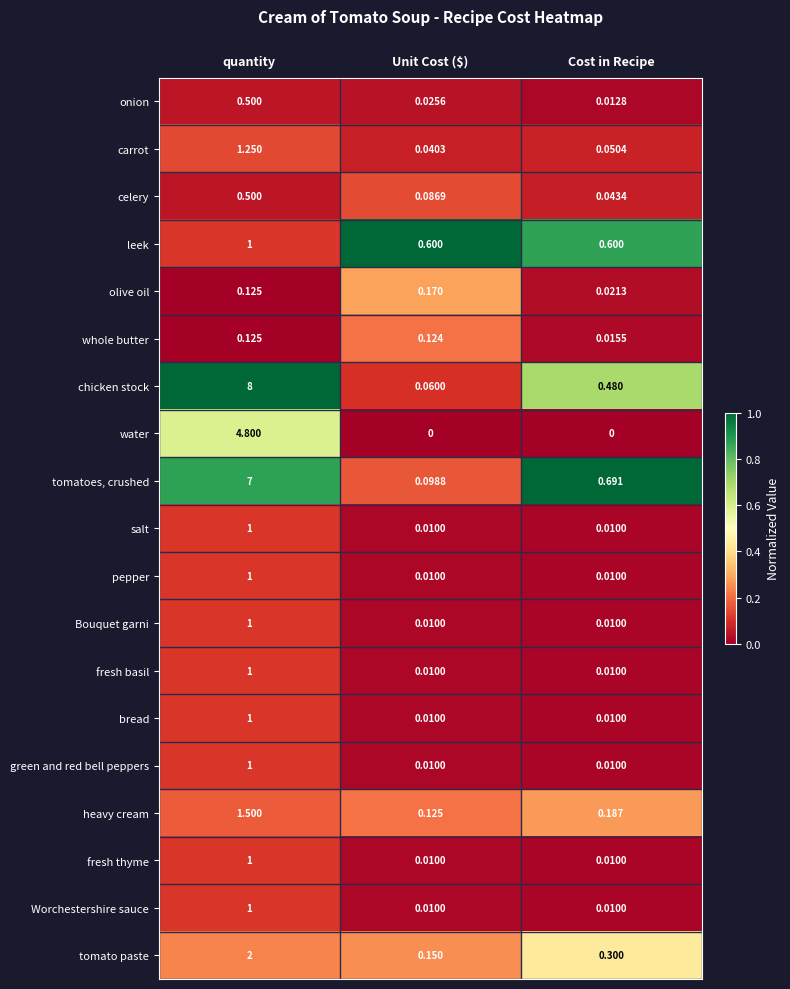

Which series has the largest total across all categories?

chicken stock